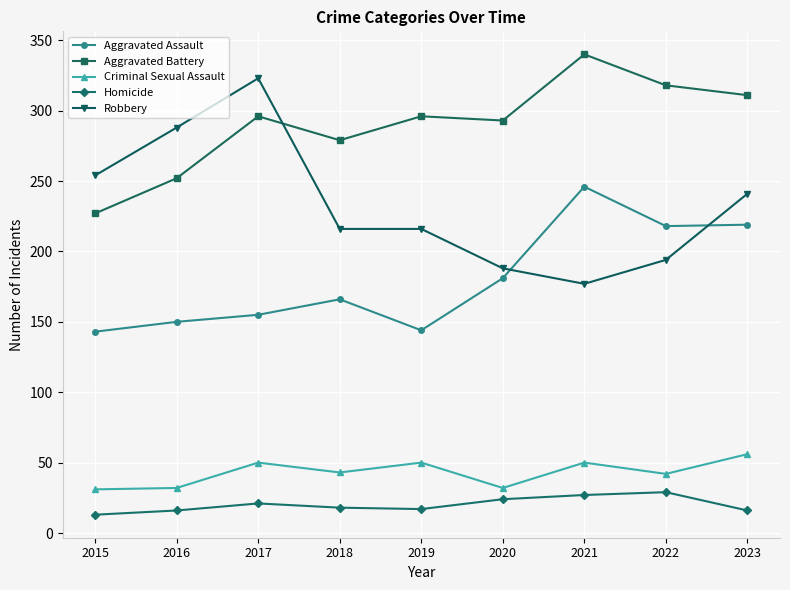

True or false: Homicide and Aggravated Assault cross at least once.

False